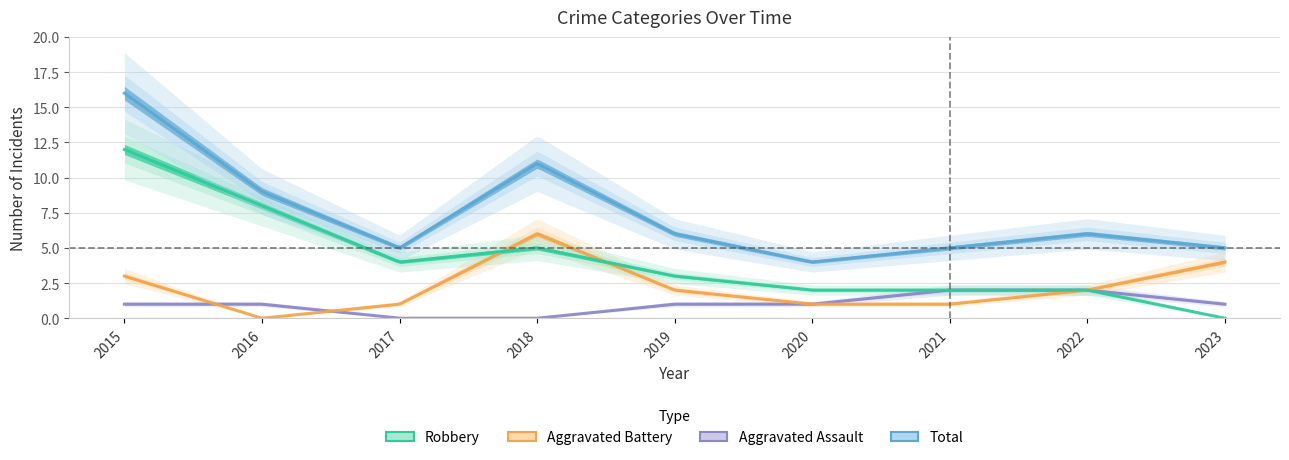

The Aggravated Assault series shows 3 at 2021. True or false?

False